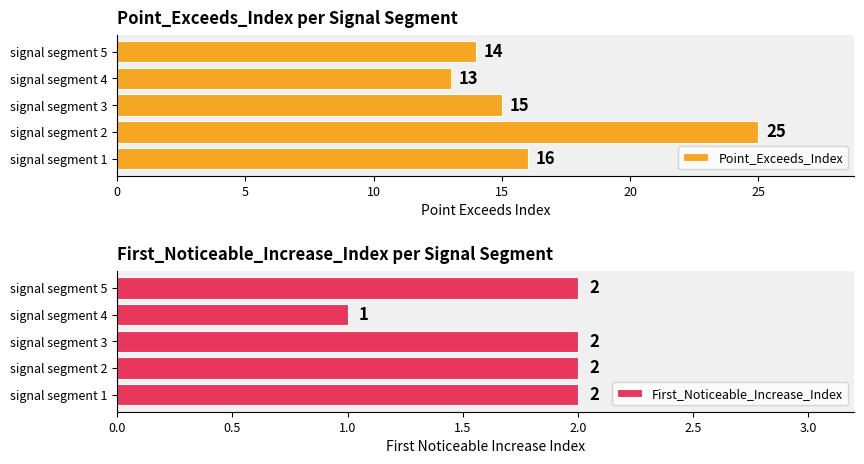

Is it true that Point_Exceeds_Index equals 21 at signal segment 3?

False